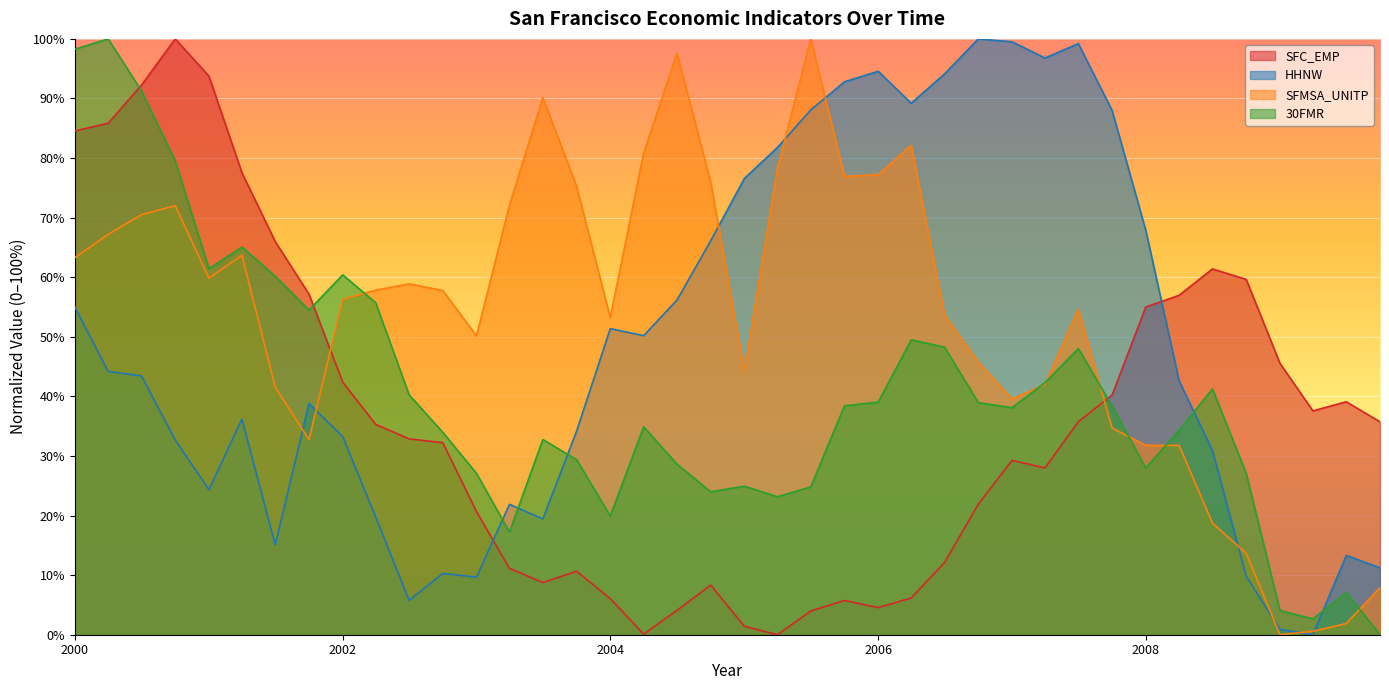

What is the total value across all series at 2009-04-01?

40.8